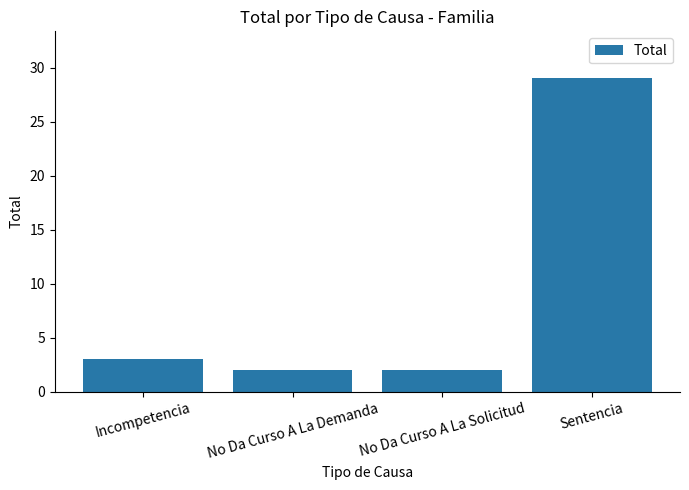

The value at No Da Curso A La Demanda is 2. True or false?

True